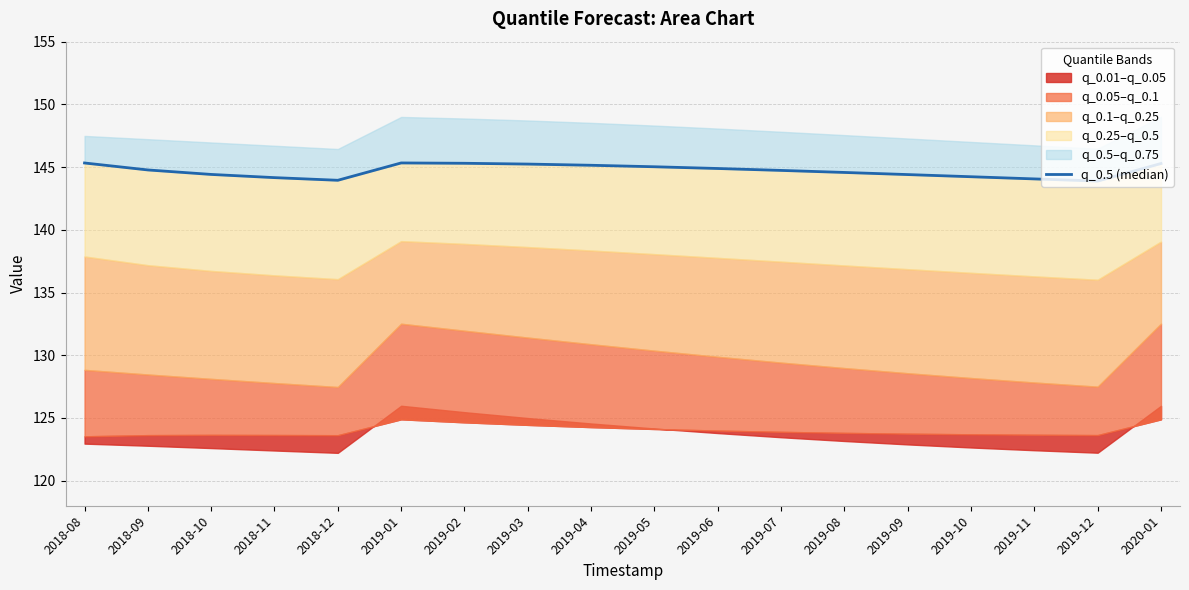

True or false: the data has more than 2 interior local peaks.

False